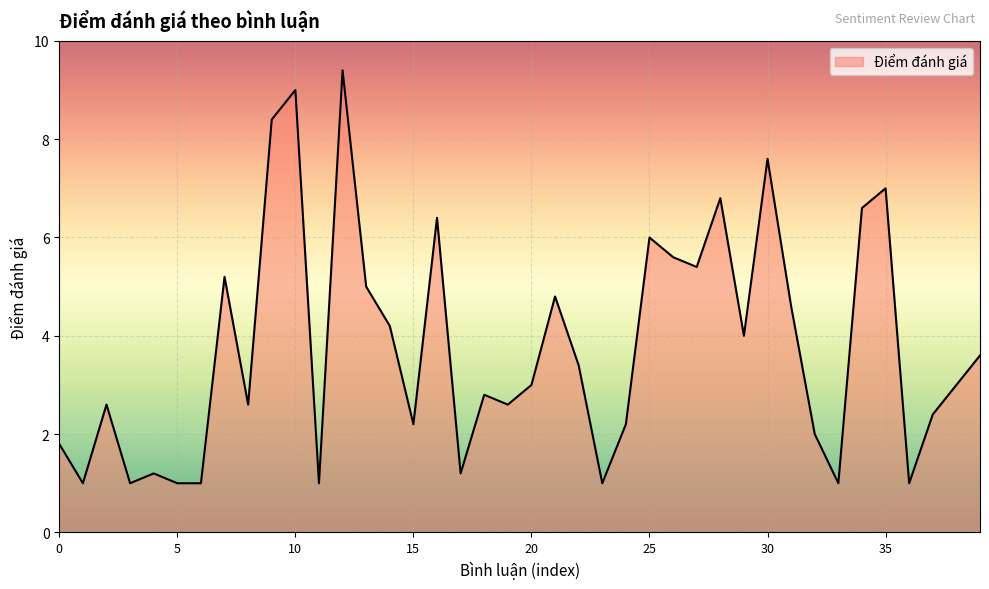

True or false: there are more than 0 points higher than both neighbors.

True